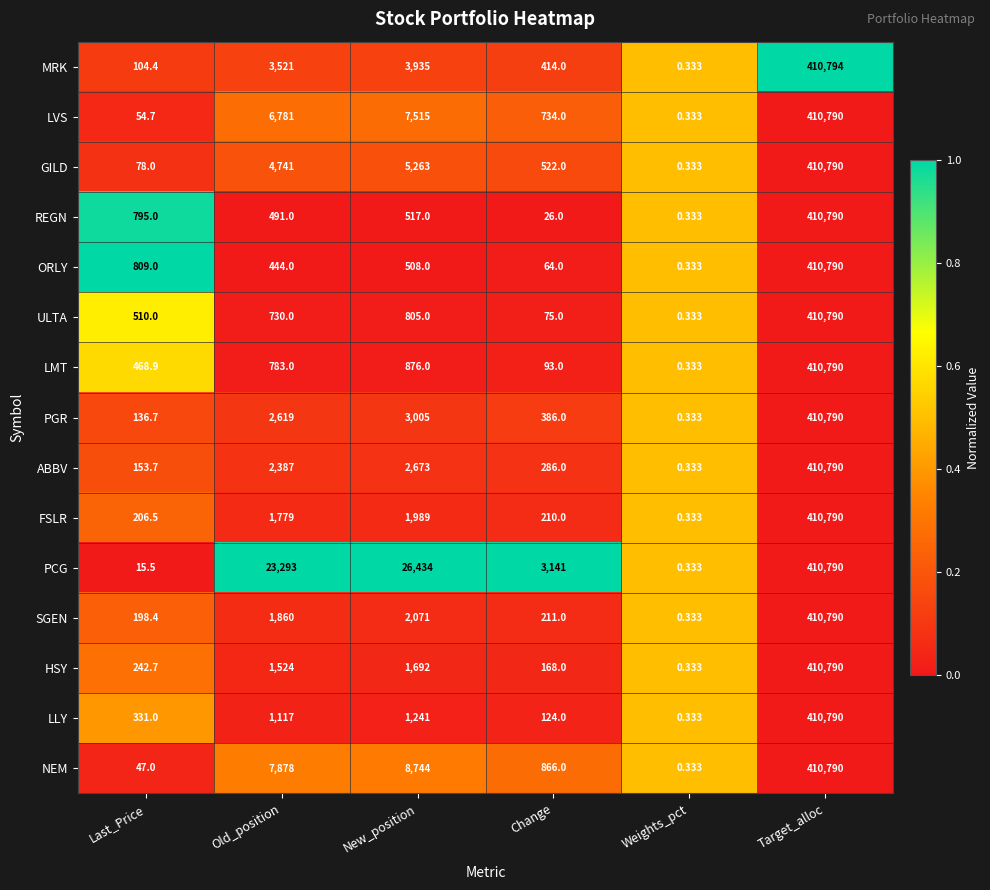

Which category has the highest value across all series?

Target_alloc